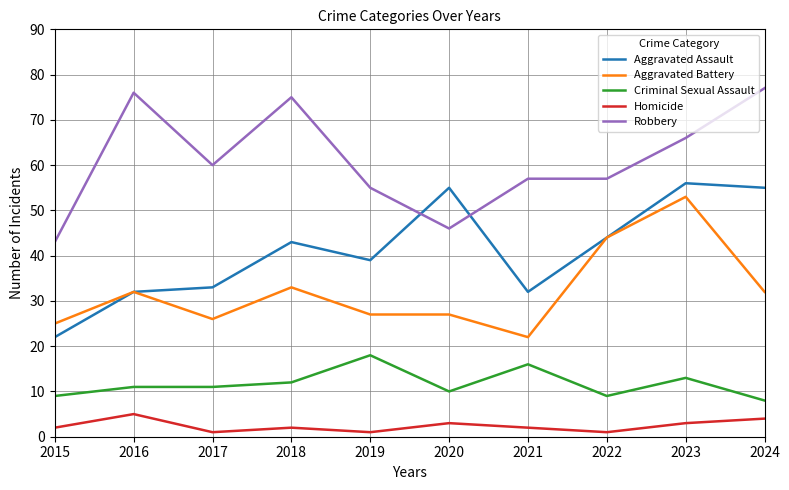

At 2015, list the series in order from largest to smallest.

Robbery, Aggravated Battery, Aggravated Assault, Criminal Sexual Assault, Homicide